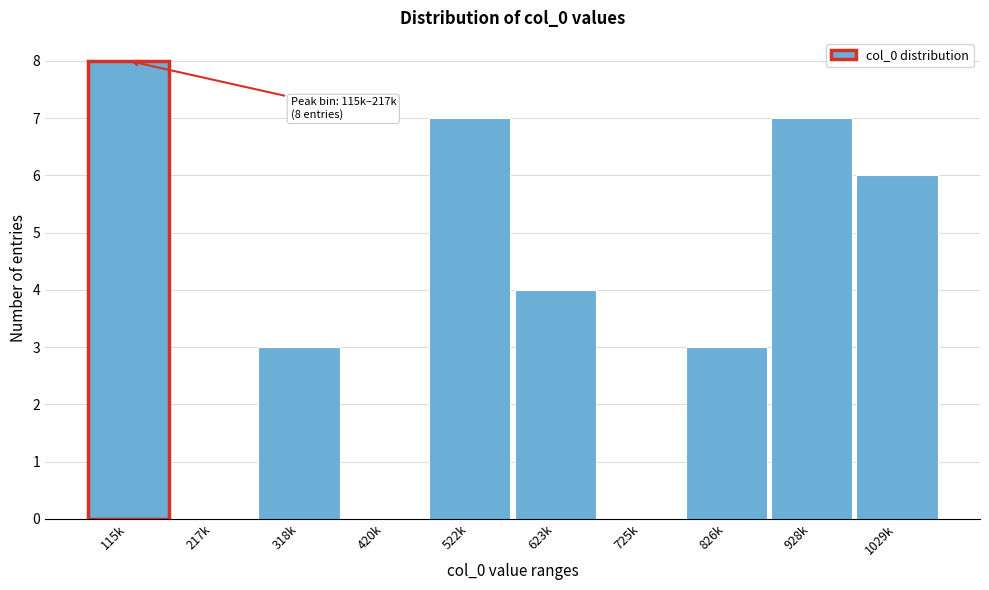

Reading left to right, what are all the values shown in this chart?

115k=8	217k=0	318k=3	420k=0	522k=7	623k=4	725k=0	826k=3	928k=7	1029k=6